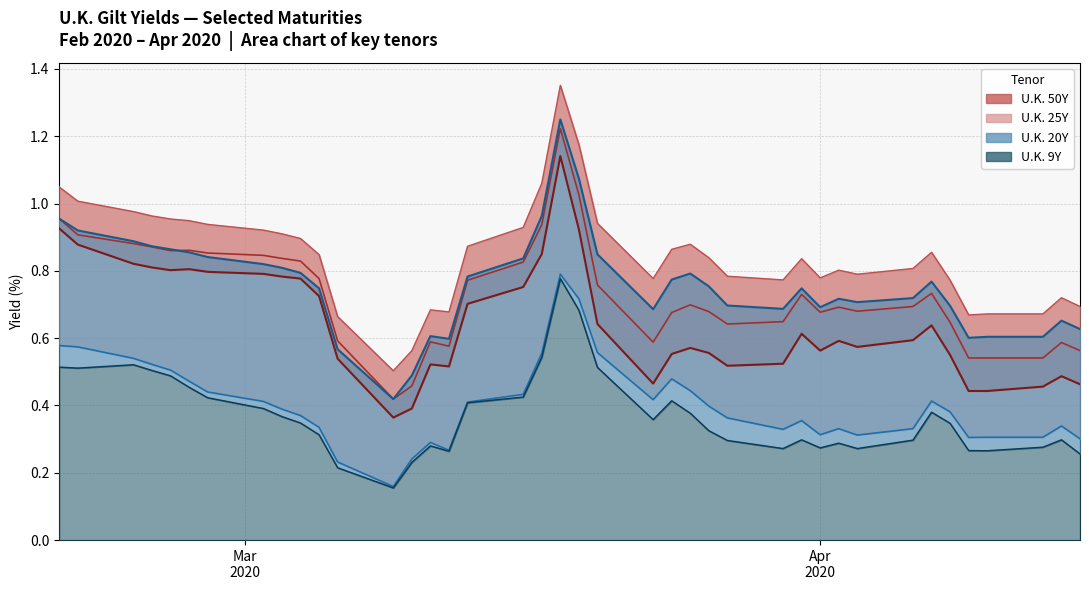

Where is U.K. 10Y nearest to the value 0?

2020-03-09